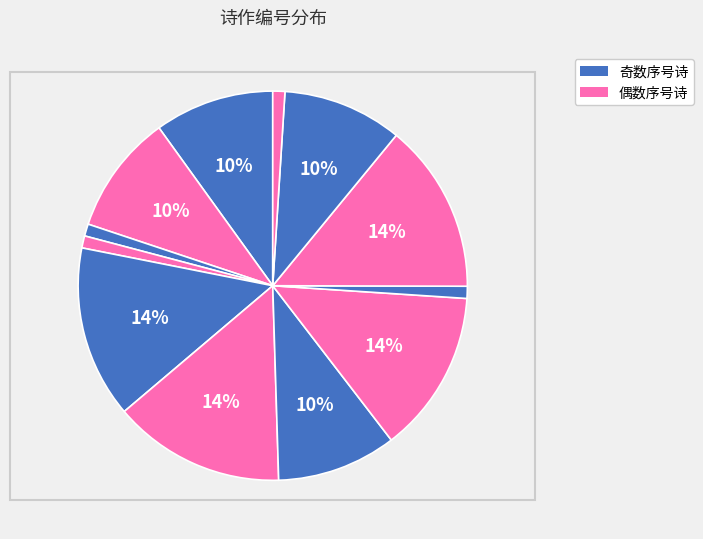

Count the number of slices in the pie.

12